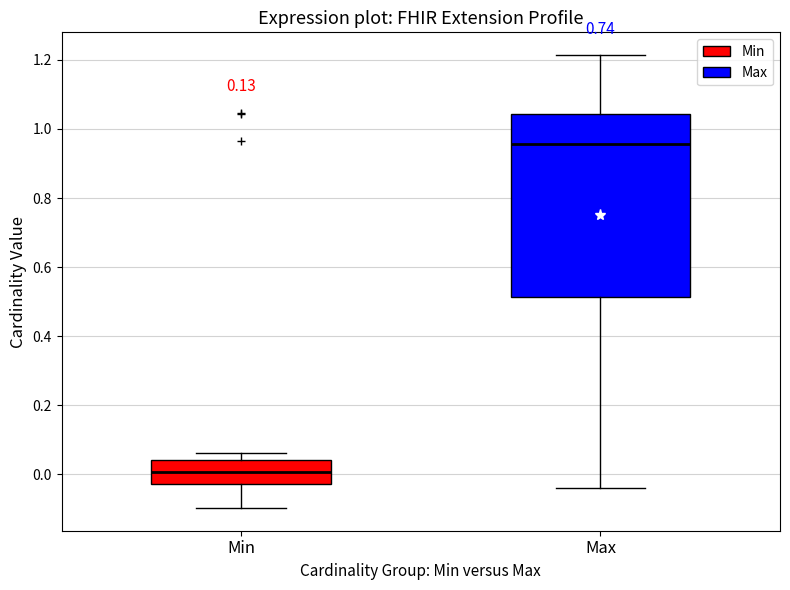

Reading left to right, read every box against the y-axis: the position of its median line, the range the box covers, and the ends of its whiskers. The values are not printed on the chart, so give them approximately, as read against the axis.

Min: median 0.00, box -0.02 to 0.04, whiskers -0.10 to 0.06
Max: median 0.96, box 0.52 to 1.04, whiskers -0.04 to 1.22